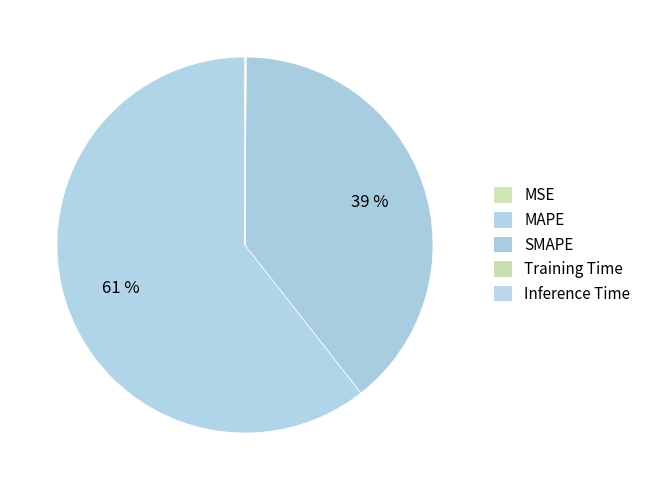

To the nearest percent, what is the average slice percentage?

20%